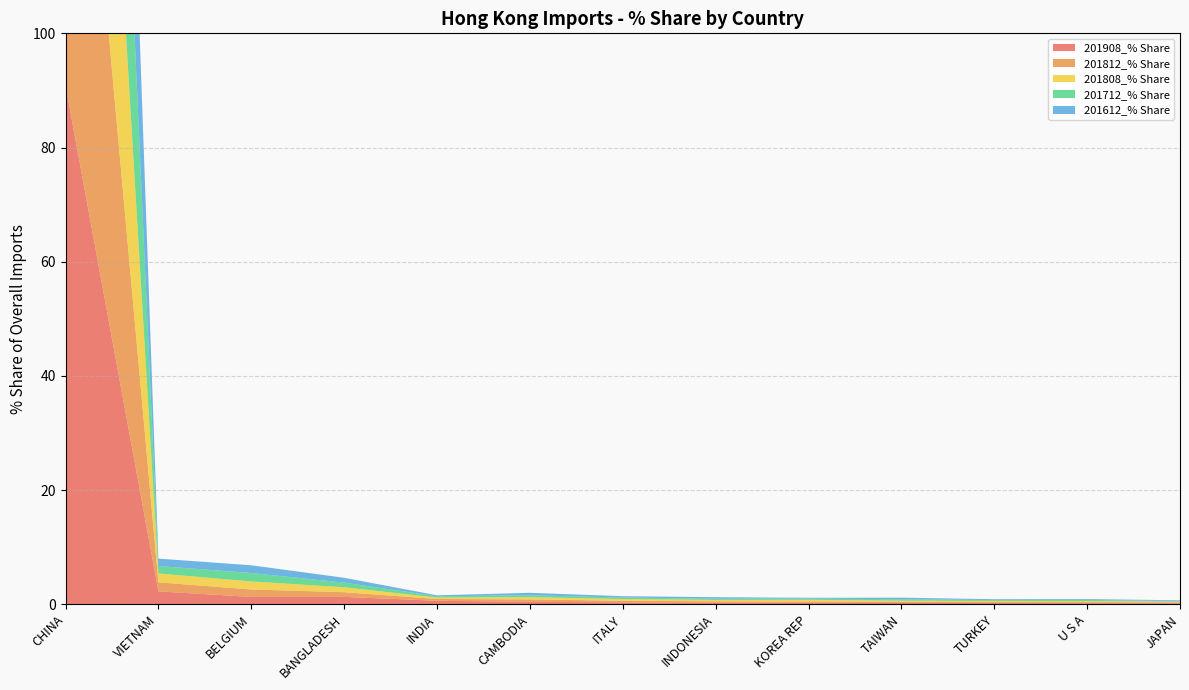

Reading left to right, transcribe all the data shown in this chart.

201908_% Share: CHINA=90.9	VIETNAM=2.3	BELGIUM=1.3	BANGLADESH=1.3	INDIA=0.6	CAMBODIA=0.4	ITALY=0.3	INDONESIA=0.3	KOREA REP=0.2	TAIWAN=0.2	TURKEY=0.2	U S A=0.2	JAPAN=0.2
201812_% Share: CHINA=92.5	VIETNAM=1.6	BELGIUM=1.3	BANGLADESH=0.8	INDIA=0.3	CAMBODIA=0.4	ITALY=0.3	INDONESIA=0.2	KOREA REP=0.2	TAIWAN=0.2	TURKEY=0.2	U S A=0.2	JAPAN=0.2
201808_% Share: CHINA=92.5	VIETNAM=1.6	BELGIUM=1.4	BANGLADESH=0.9	INDIA=0.3	CAMBODIA=0.4	ITALY=0.3	INDONESIA=0.2	KOREA REP=0.3	TAIWAN=0.2	TURKEY=0.2	U S A=0.2	JAPAN=0.1
201712_% Share: CHINA=93.3	VIETNAM=1.3	BELGIUM=1.5	BANGLADESH=0.8	INDIA=0.2	CAMBODIA=0.3	ITALY=0.3	INDONESIA=0.2	KOREA REP=0.2	TAIWAN=0.3	TURKEY=0.2	U S A=0.2	JAPAN=0.1
201612_% Share: CHINA=93.3	VIETNAM=1.3	BELGIUM=1.4	BANGLADESH=0.8	INDIA=0.2	CAMBODIA=0.4	ITALY=0.2	INDONESIA=0.3	KOREA REP=0.2	TAIWAN=0.3	TURKEY=0.2	U S A=0.1	JAPAN=0.1